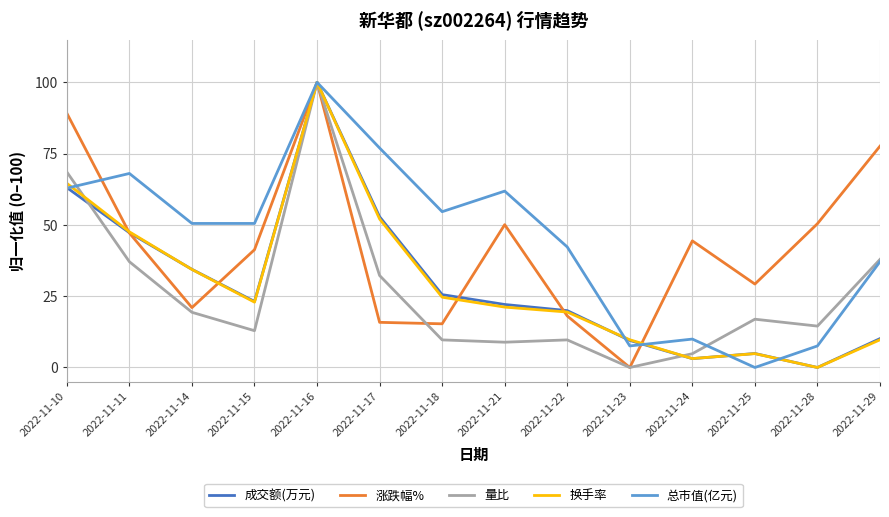

After their last crossing, which series has the higher values: 量比 or 涨跌幅%?

涨跌幅%